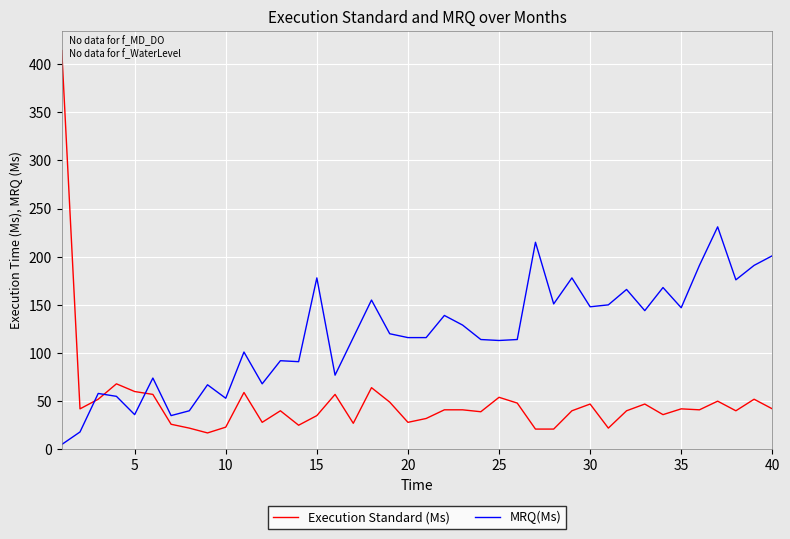

Rank the series by their average value, from lowest to highest.

Execution Standard (Ms), MRQ(Ms)